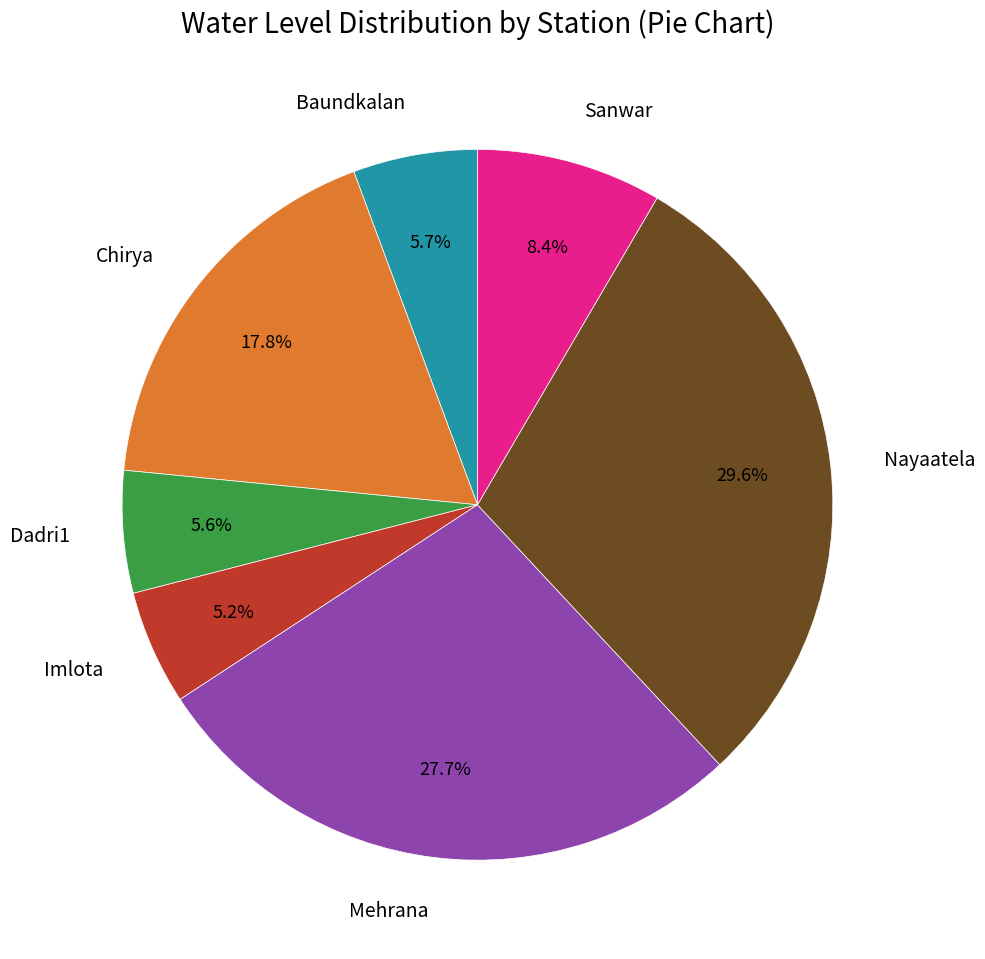

To the nearest percent, what is the difference between the Sanwar and Baundkalan slice percentages?

3%